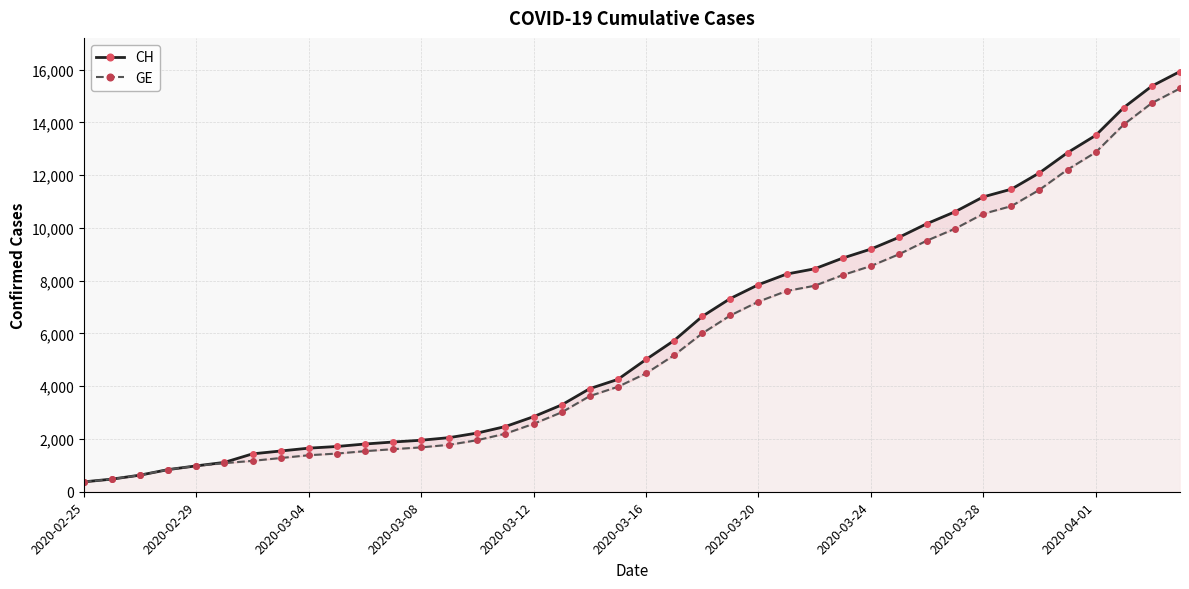

What are all the series names shown in the legend?

CH, GE